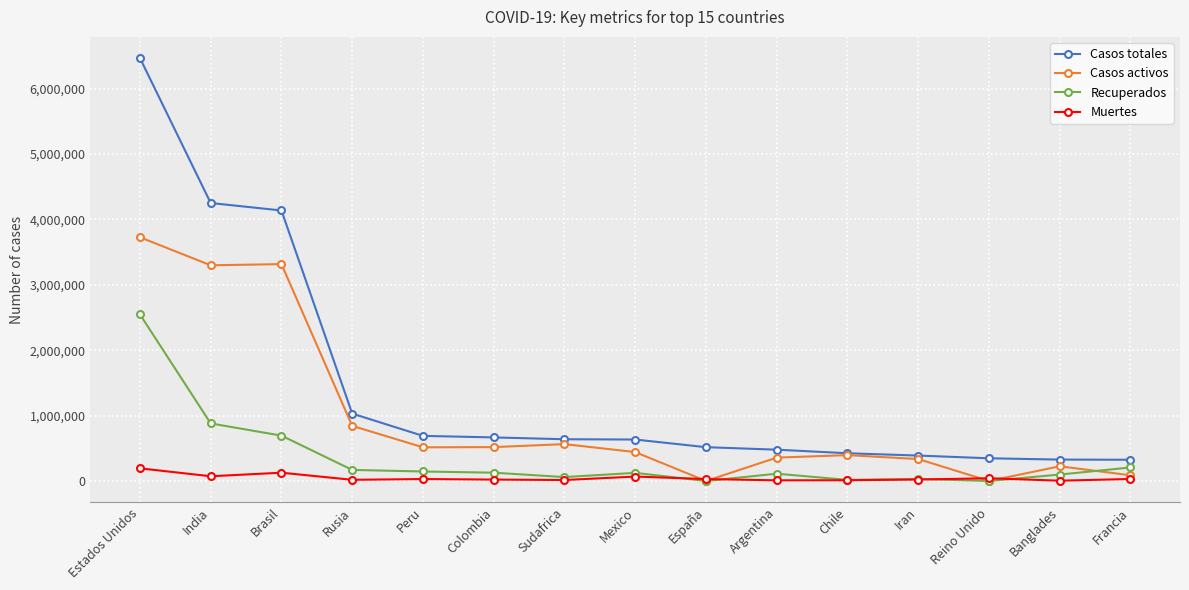

True or false: Muertes has more than 2 points higher than both neighbors.

True